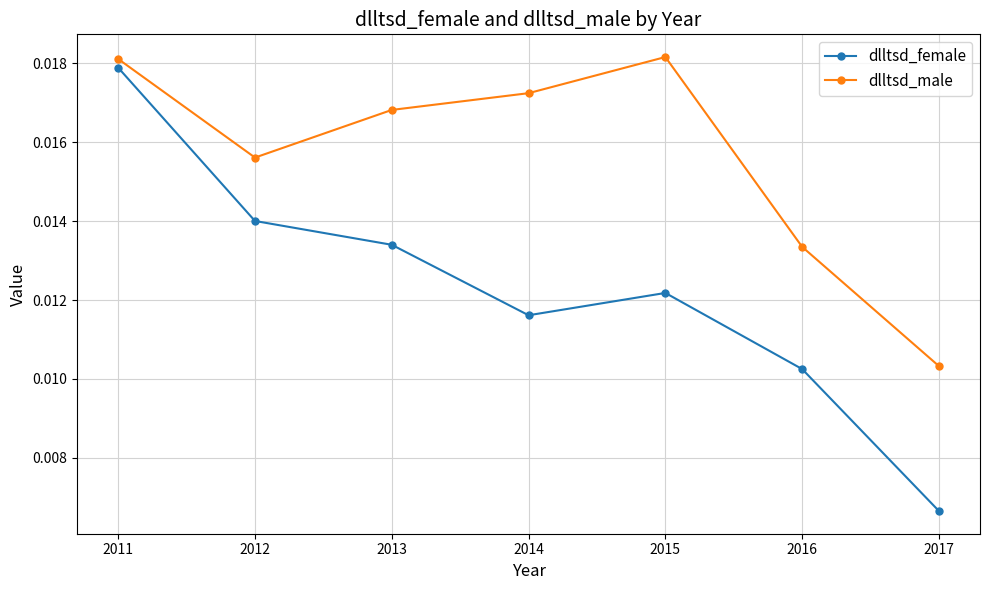

At which category is the sum across all series the highest?

2011